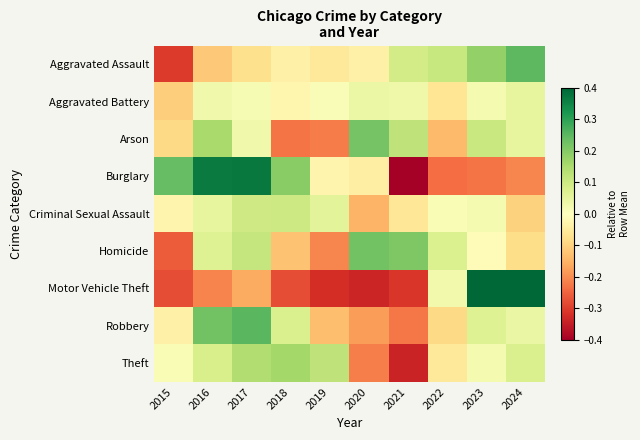

At how many categories does at least one series exceed 0?

10